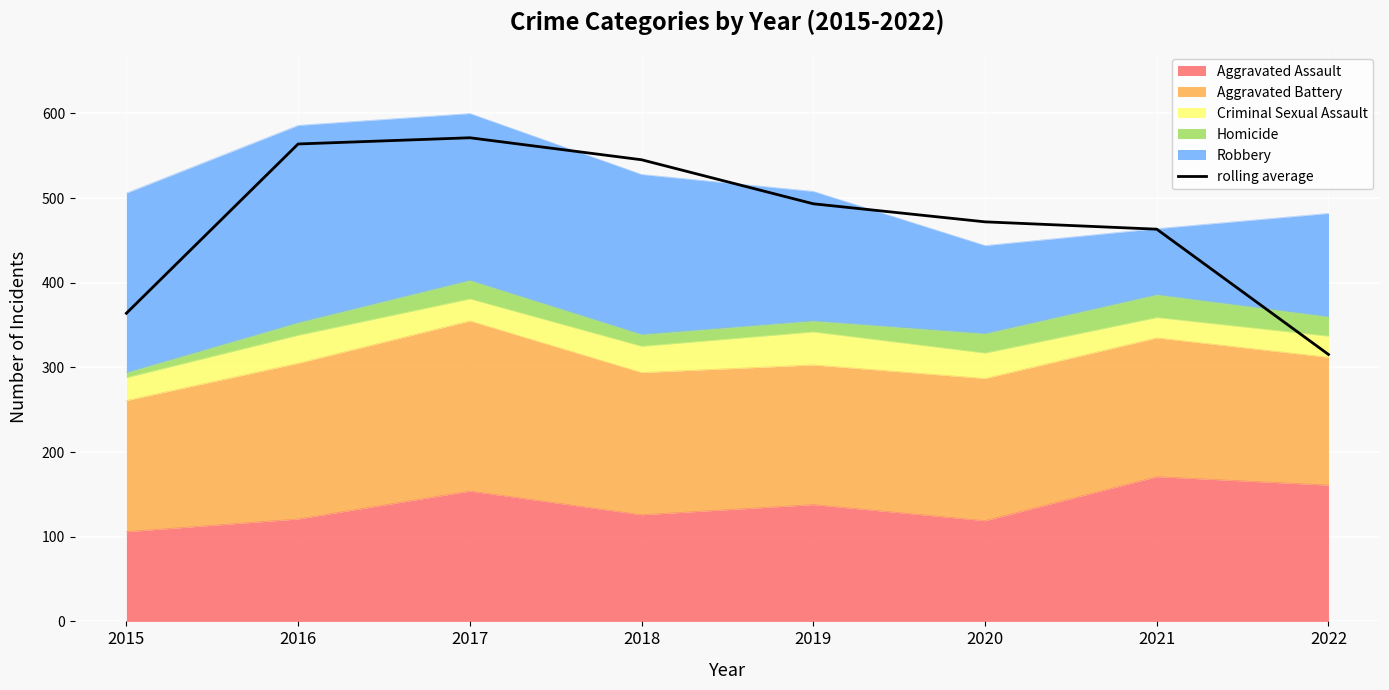

The chart shows a value of 315.3 at 2022. True or false?

True